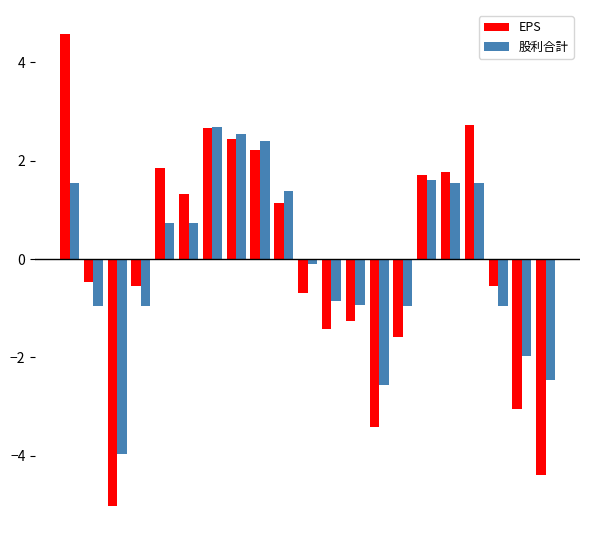

Rank the series by their maximum value, from highest to lowest.

EPS, 股利合計